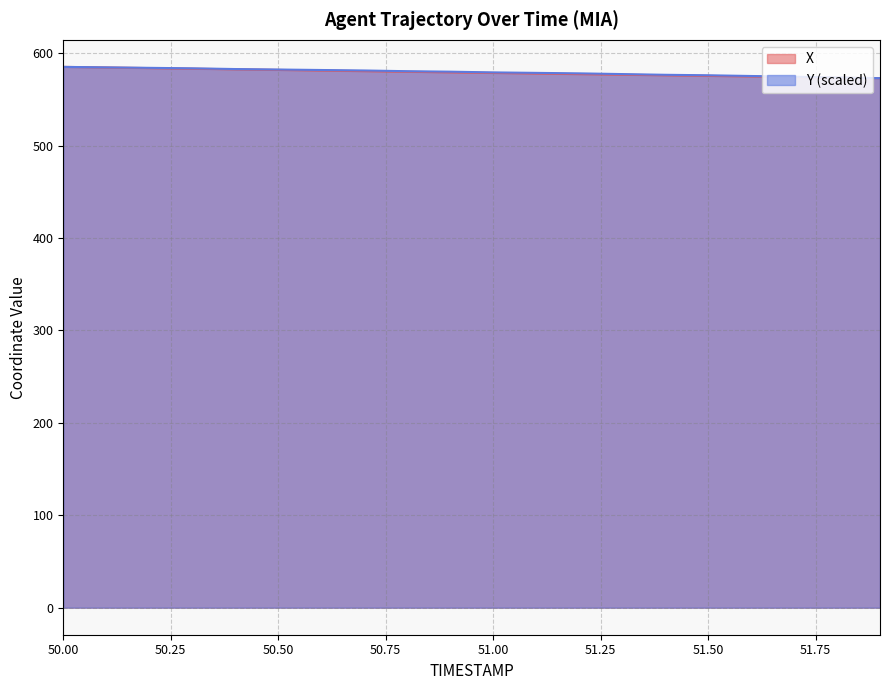

The X series shows 259.8 at 51.8. True or false?

False